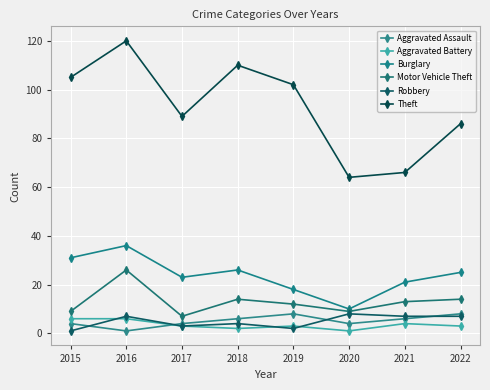

Between 2019 and 2022, which series saw the biggest shift?

Theft